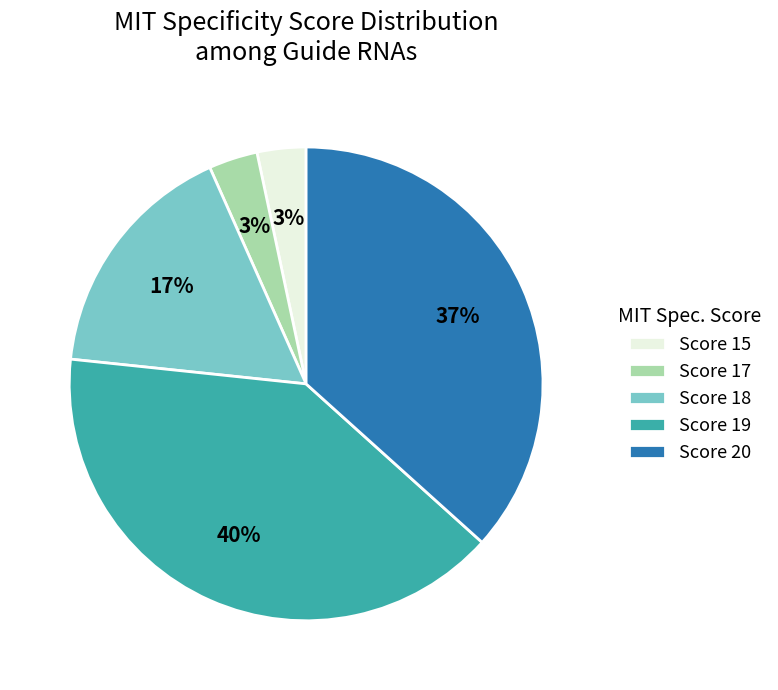

To the nearest percent, what percentage of the pie is Score 18?

17%